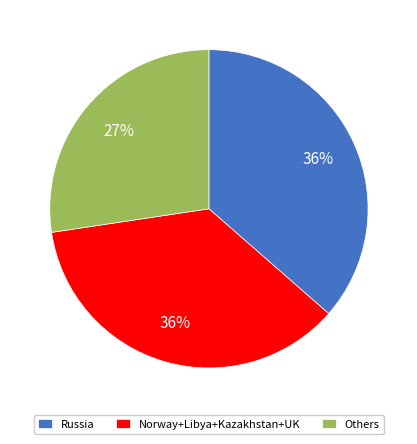

What percentage is the Others slice, to the nearest percent?

27%